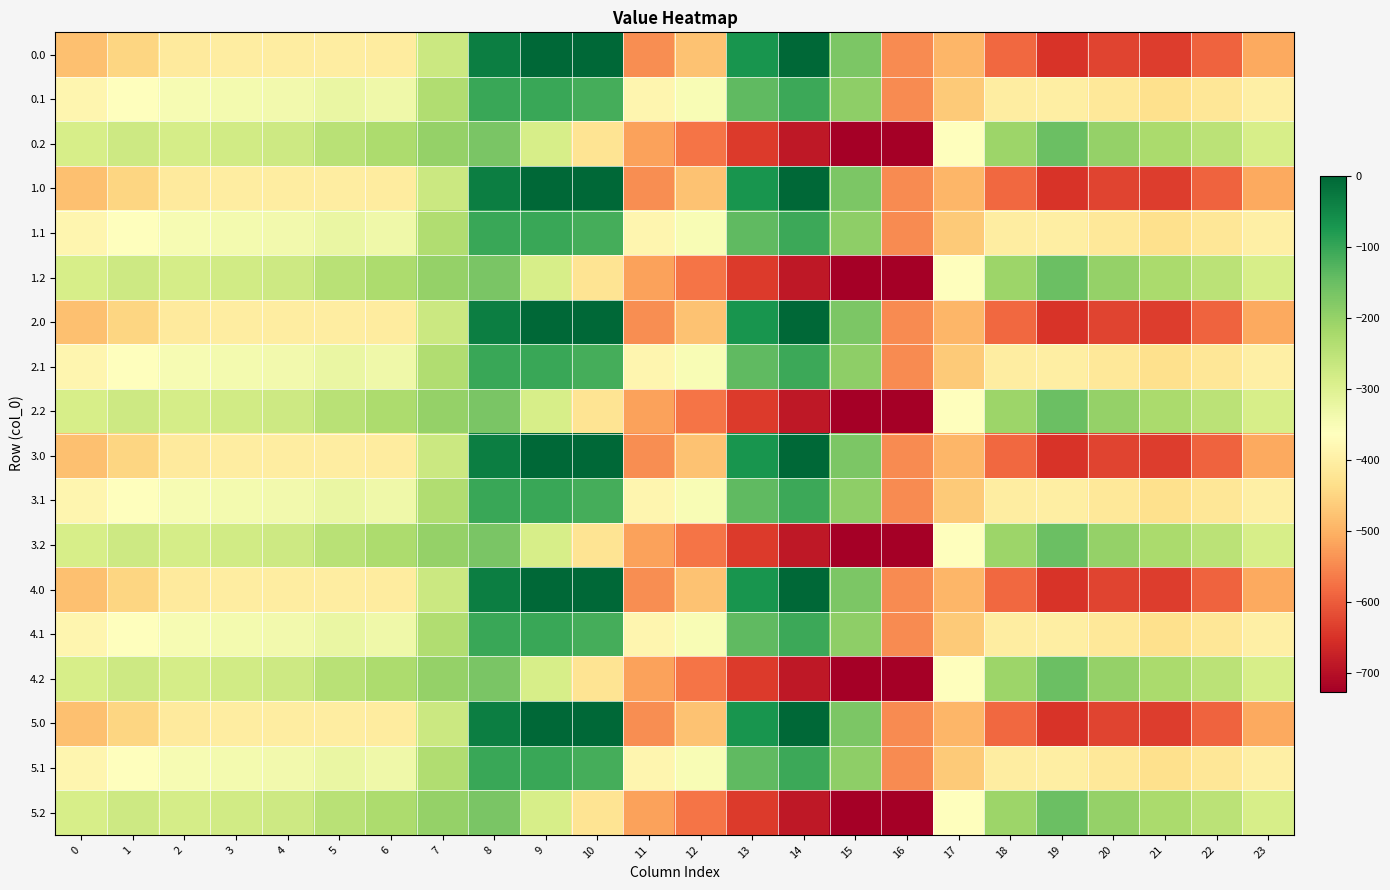

Between 5 and 6, which is larger?

5